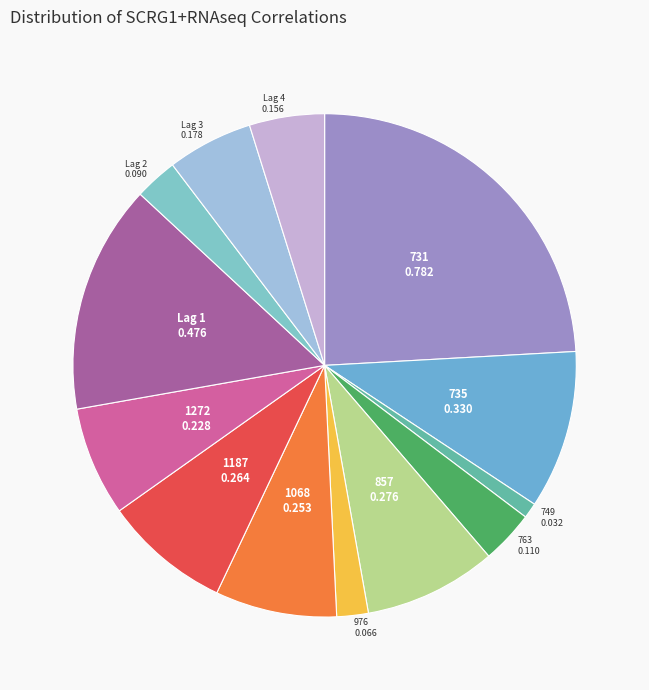

Count the number of slices in the pie.

13